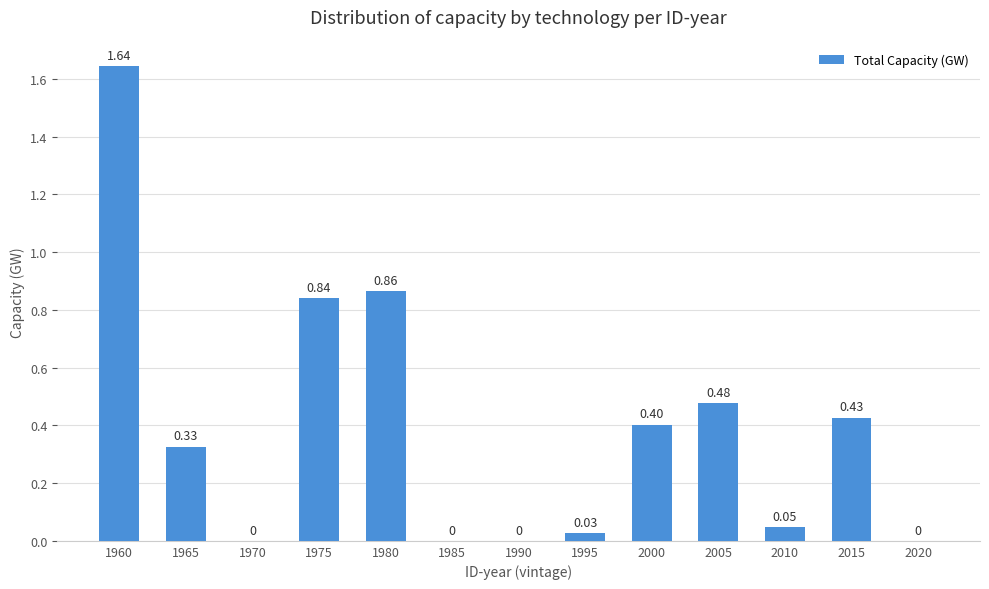

The value at 2015 is 0.4. True or false?

True